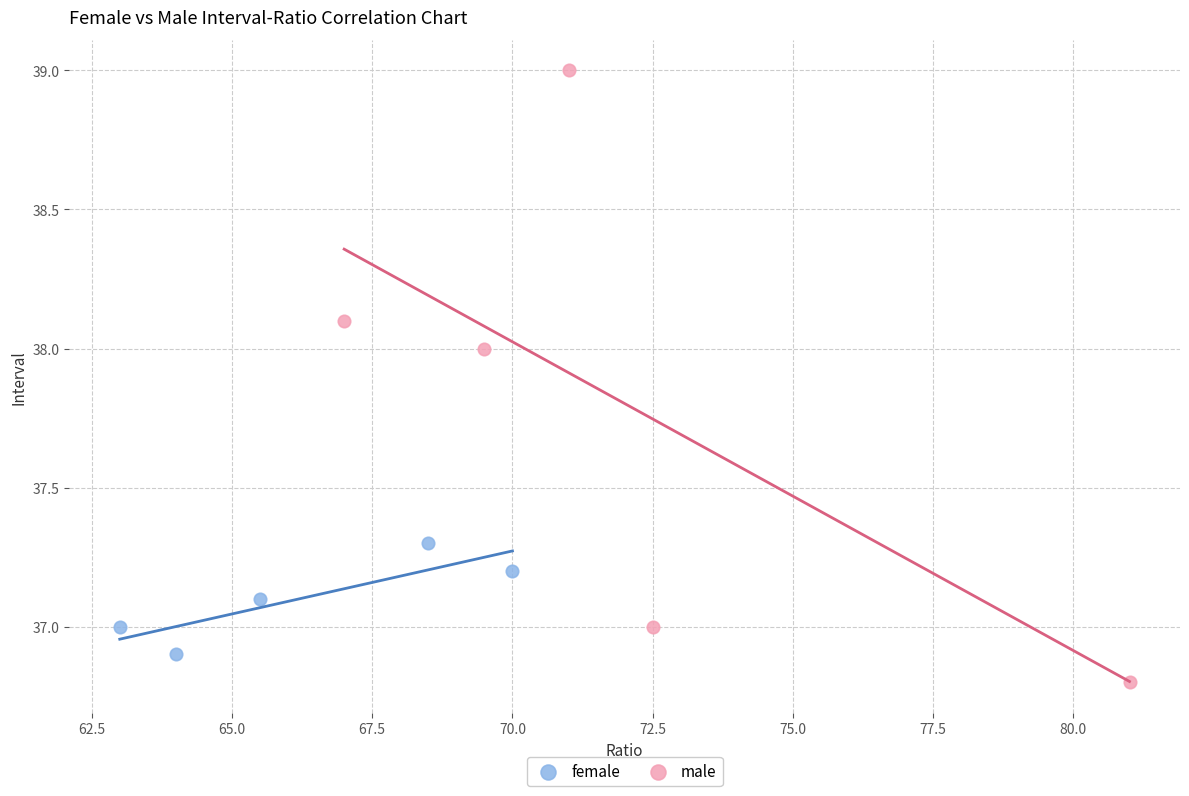

Which series reaches the minimum Y coordinate?

male